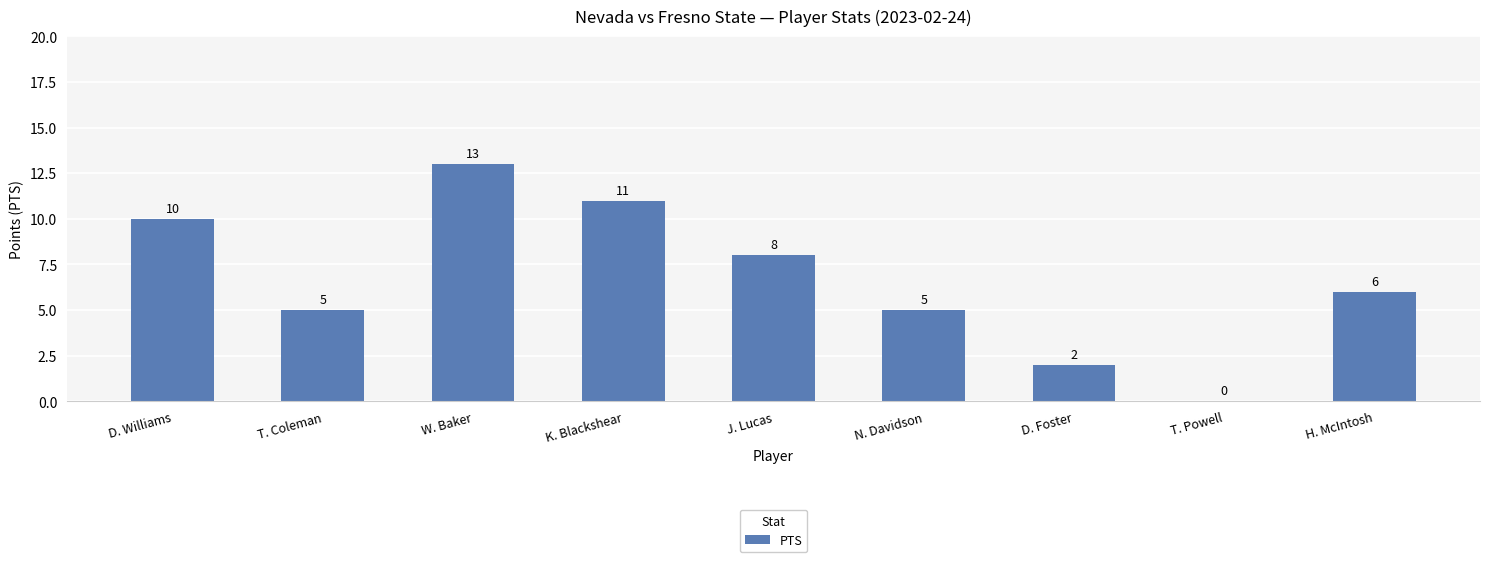

At which label is the value closest to 6?

H. McIntosh